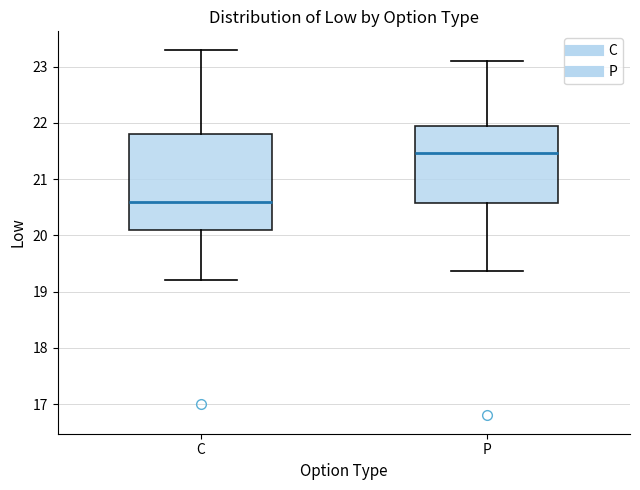

Reading left to right, transcribe this box plot: for each box, give where its median line is, the range the box spans, and where its two whiskers end, as read against the y-axis. The values are not printed on the chart, so give them approximately, as read against the axis.

C: median 20.6, box 20.1 to 21.8, whiskers 19.2 to 23.3
P: median 21.5, box 20.6 to 21.9, whiskers 19.4 to 23.1